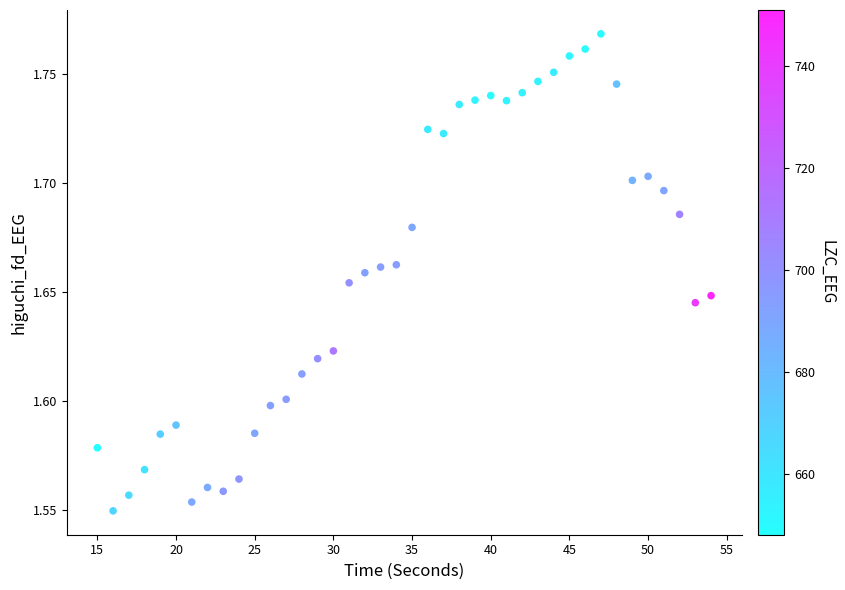

What is the range of X values (max minus min)?

39.0